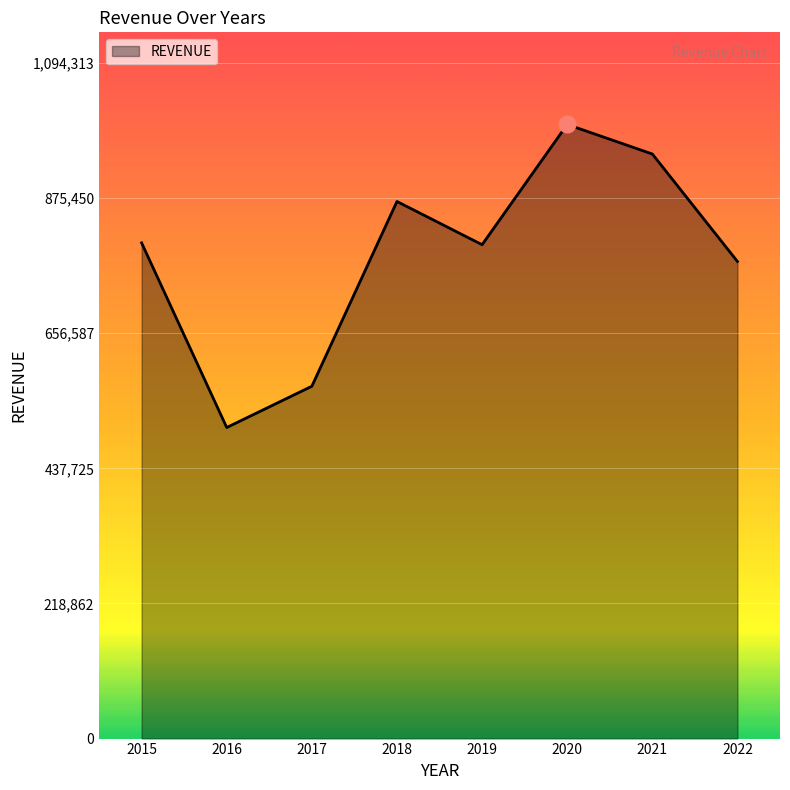

How many values are below 803001?

4